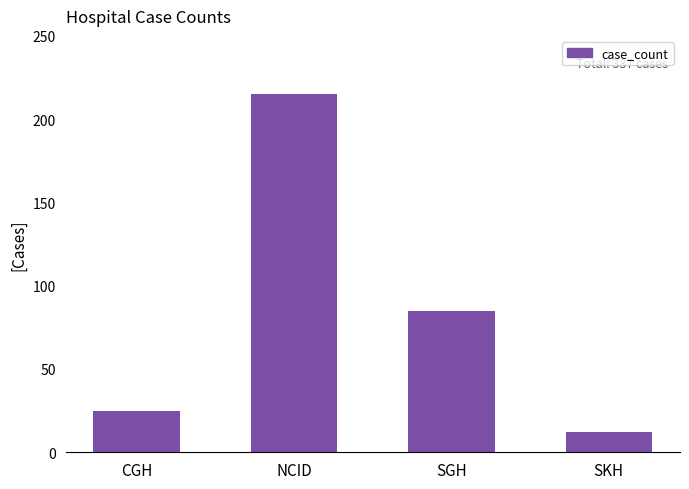

Rank the categories by value from highest to lowest.

NCID, SGH, CGH, SKH